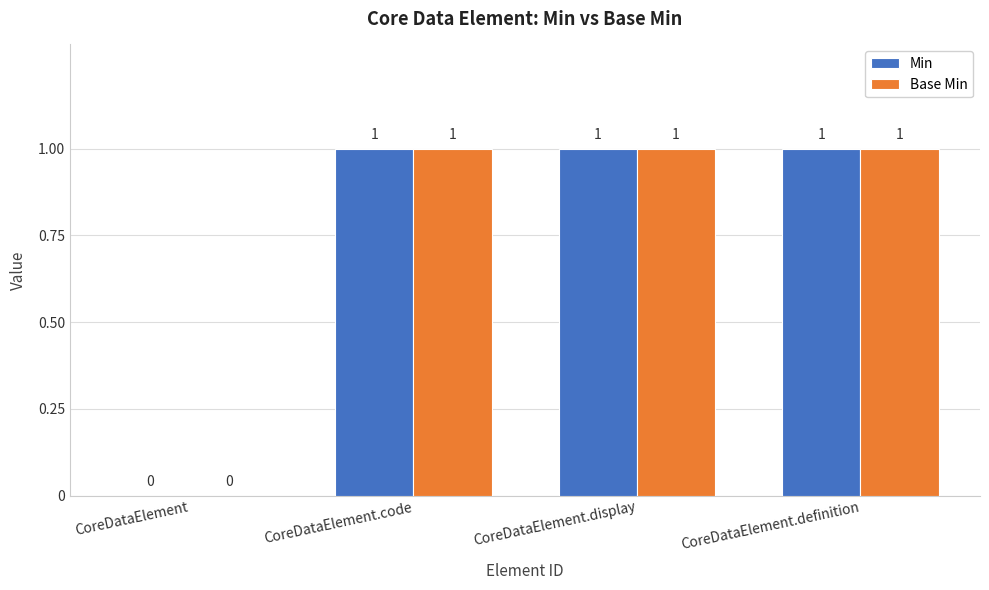

Is it true that Base Min equals 1 at CoreDataElement.code?

True